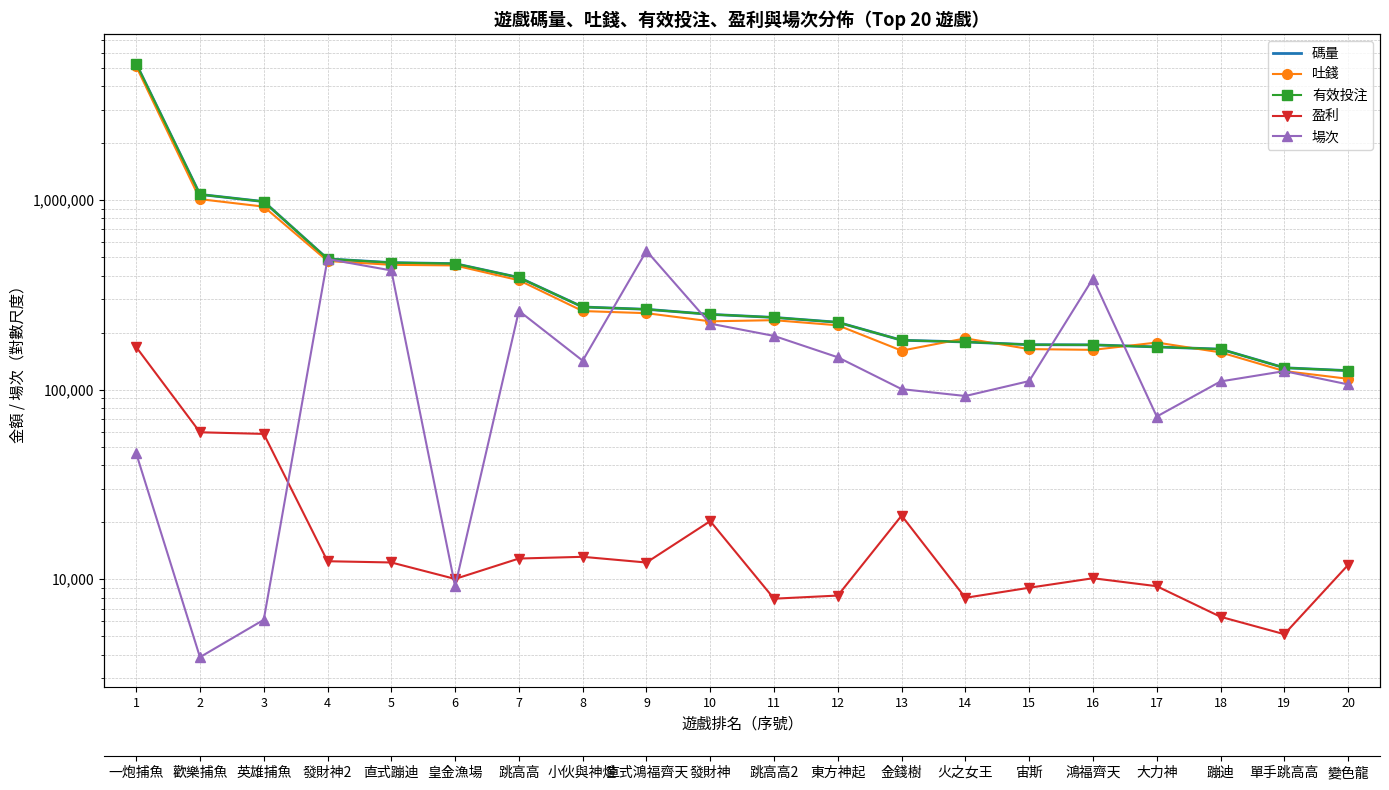

List the labels in order of 碼量 value, smallest first.

20, 19, 18, 17, 16, 15, 14, 13, 12, 11, 10, 9, 8, 7, 6, 5, 4, 3, 2, 1